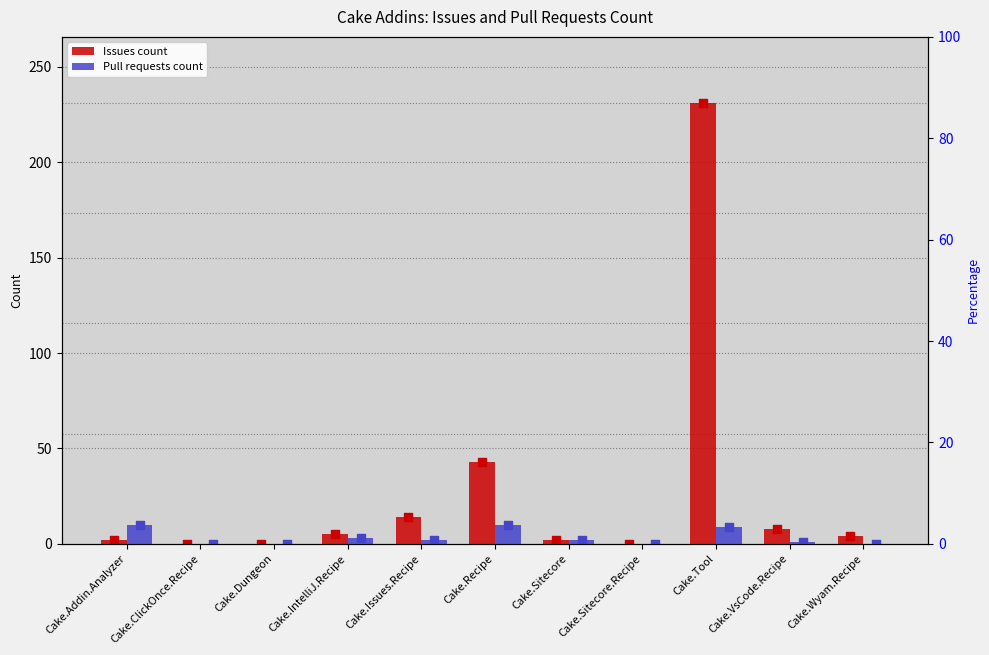

What are all the series names shown in the legend?

Issues count, Pull requests count